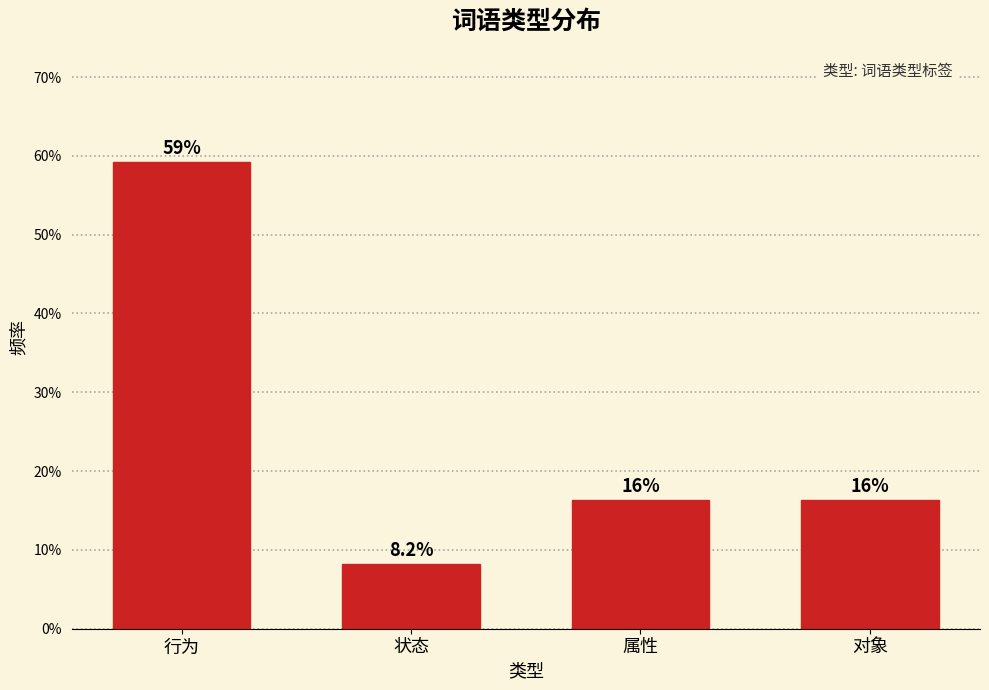

Reading right to left, extract all data points from this chart.

16.3	16.3	8.2	59.2